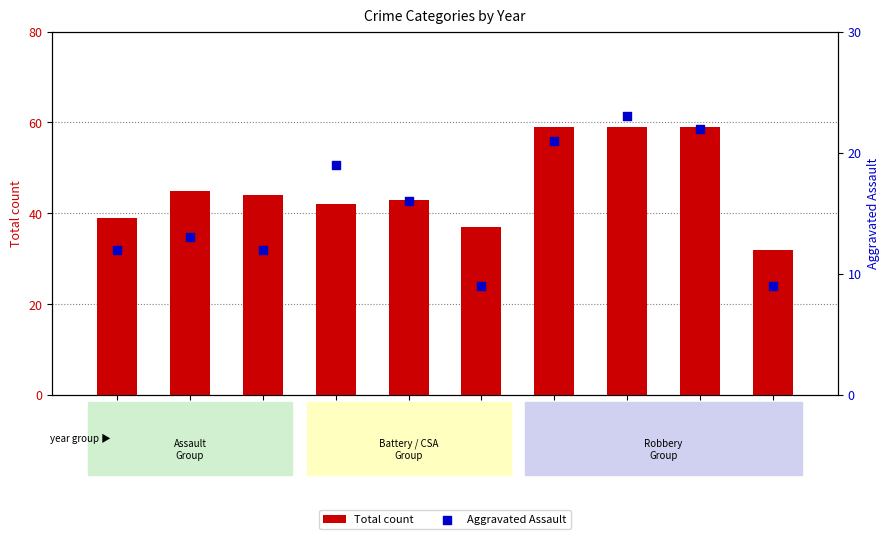

Which series reaches the maximum Y coordinate?

Total count